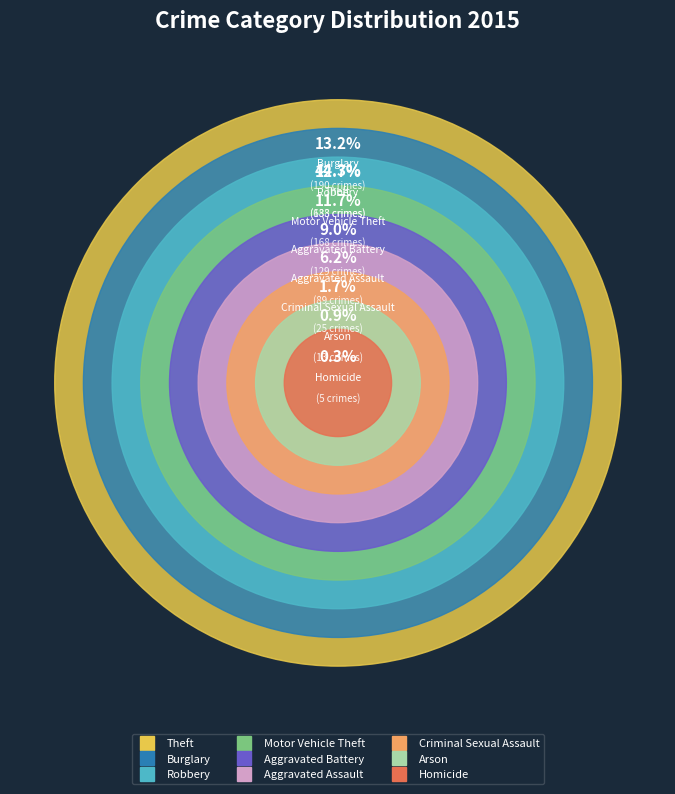

To the nearest percent, what is the difference between the Criminal Sexual Assault and Homicide slice percentages?

1%